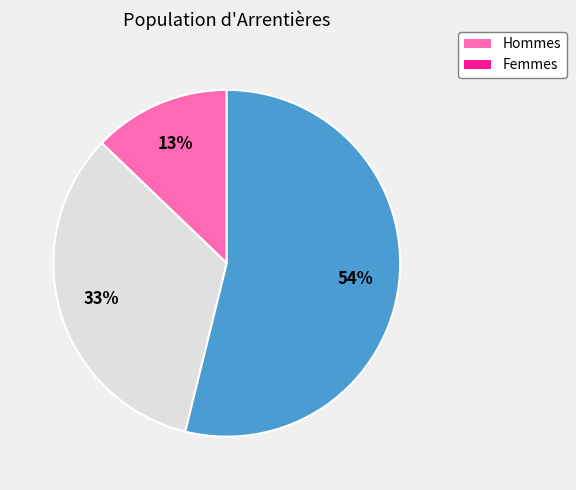

To the nearest percent, what is the average slice percentage?

33%